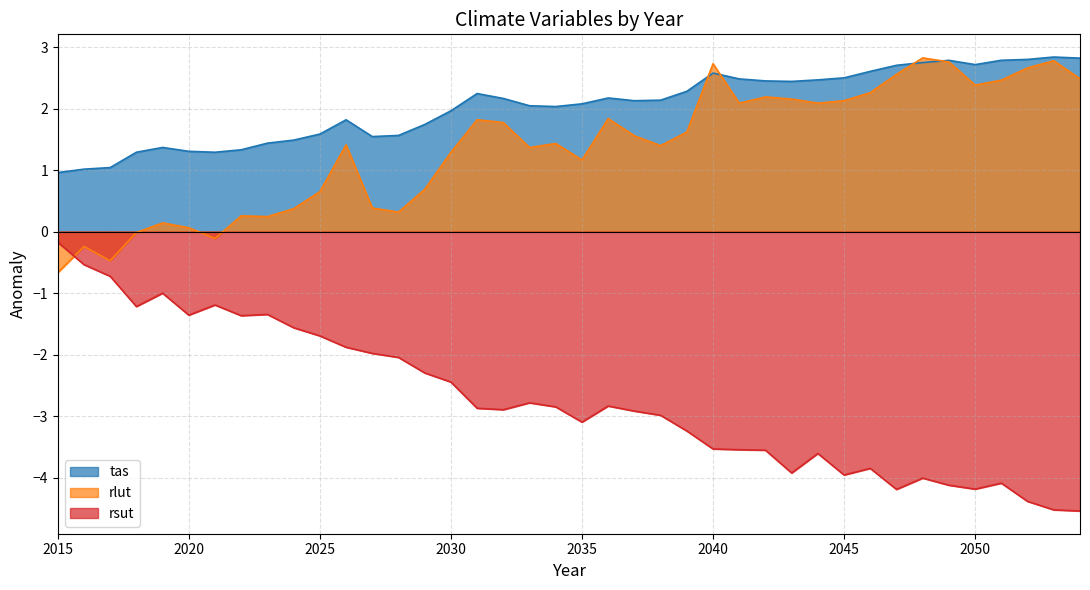

True or false: rsut has a value of -4.1 at 2049.

True